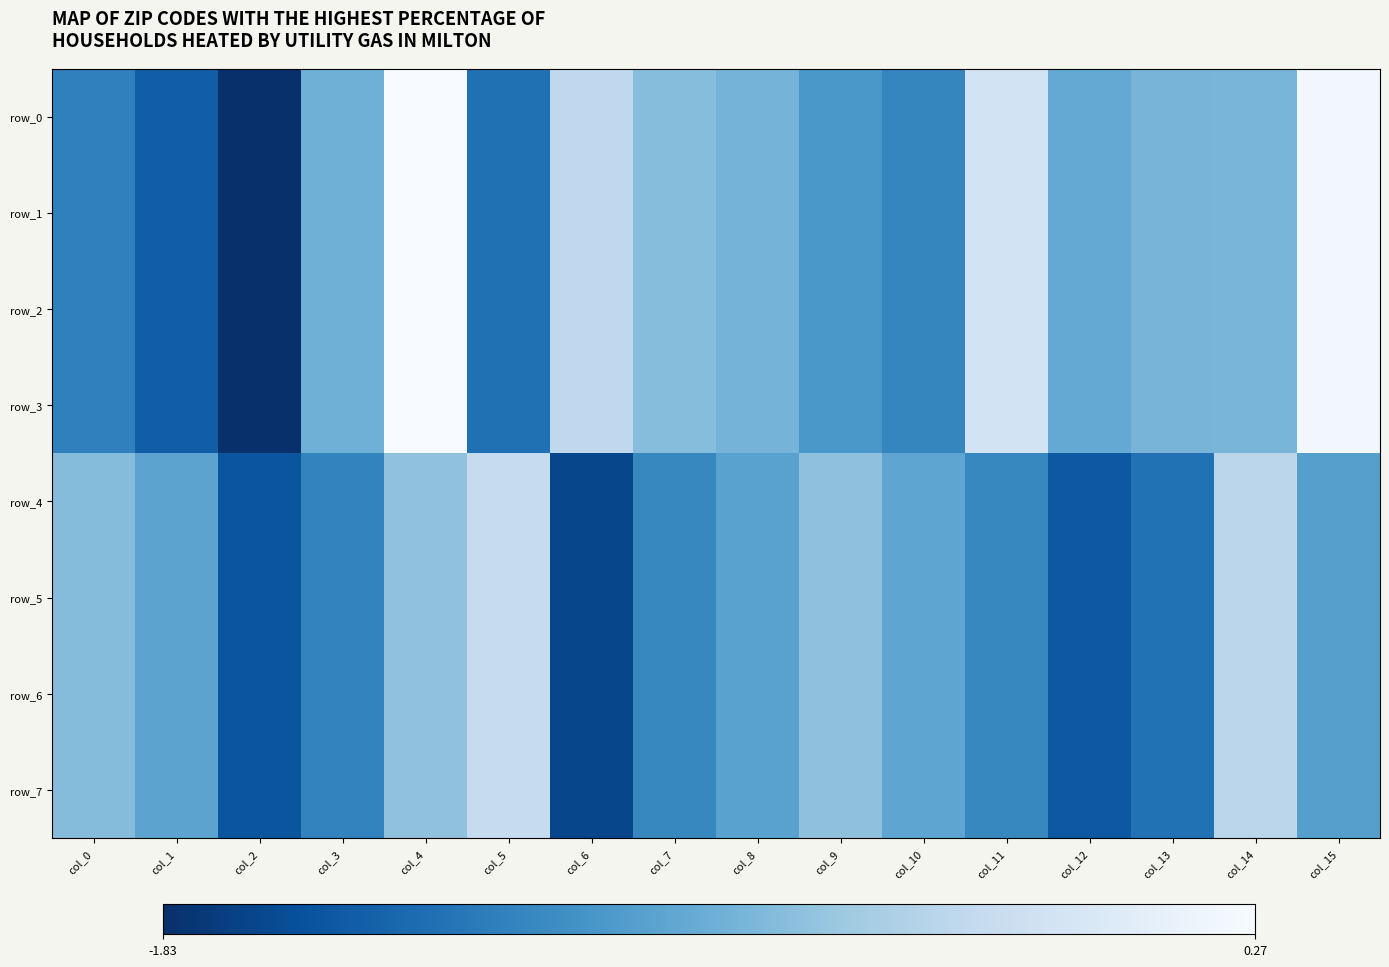

Rank the series at col_2 from lowest to highest value.

row_0, row_1, row_2, row_3, row_4, row_5, row_6, row_7